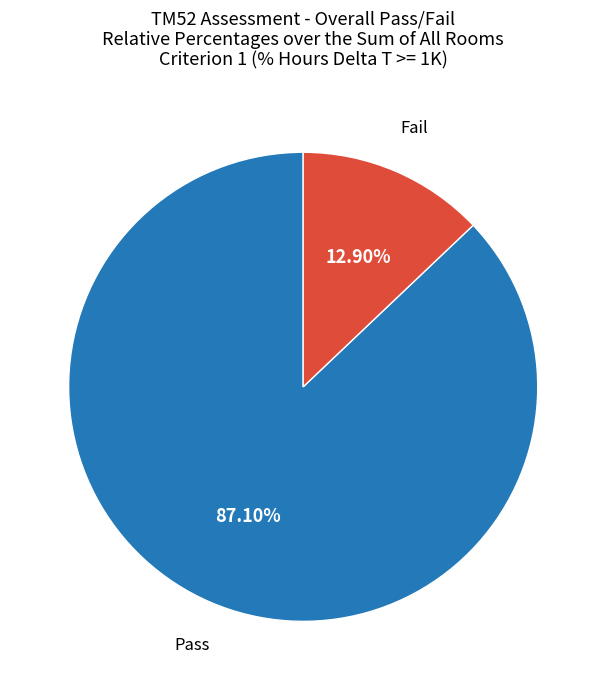

Rank the categories by value from highest to lowest.

Pass, Fail